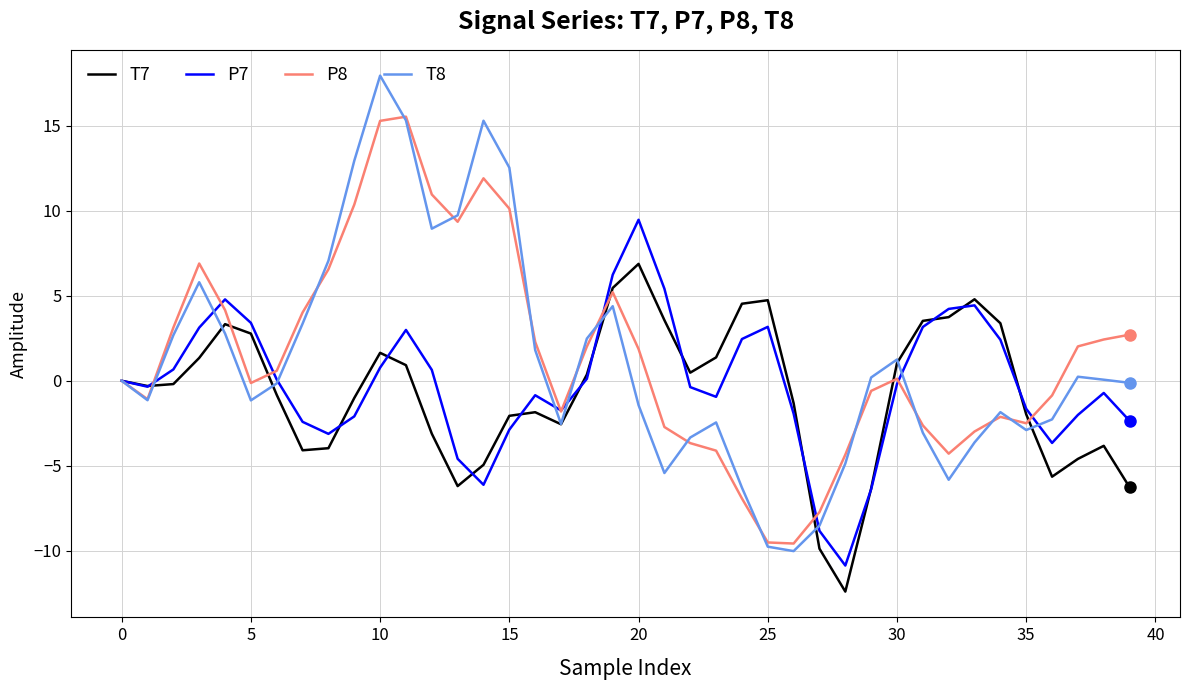

What is the maximum value for P8?

15.5